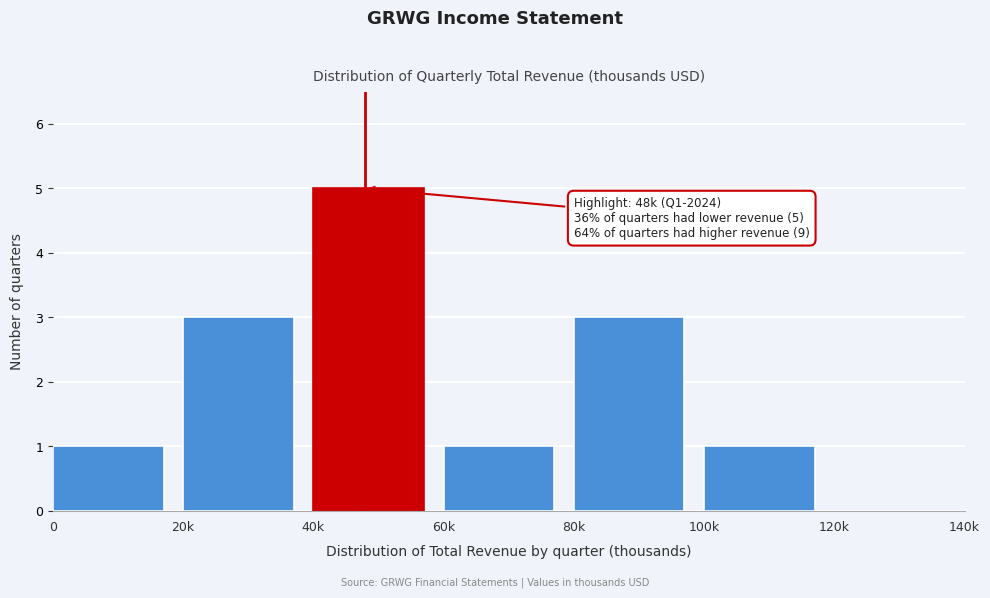

Reading left to right, transcribe all the data shown in this chart.

0=1	20k=3	40k=5	60k=1	80k=3	100k=1	120k=0